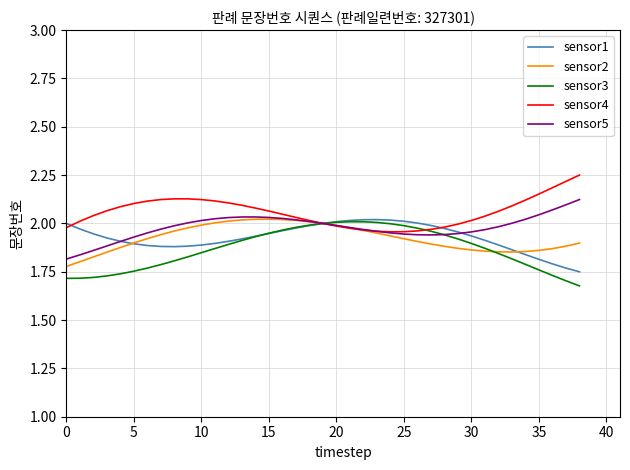

What is the difference between the maximum and minimum values in the sensor3 series?

0.3